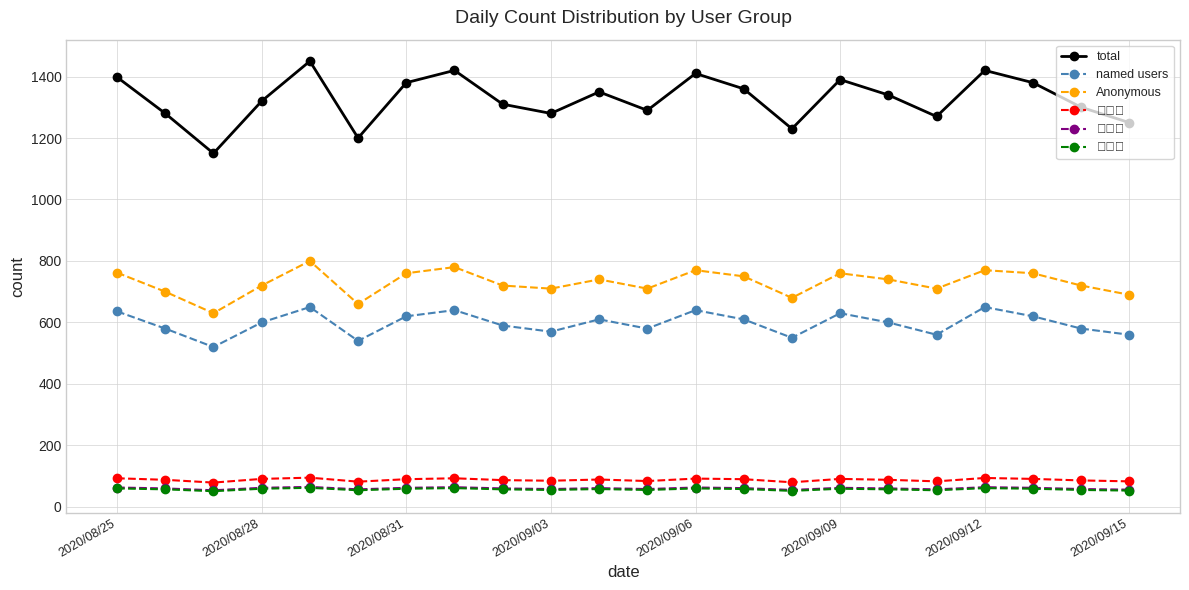

What is the minimum value for named users?

520